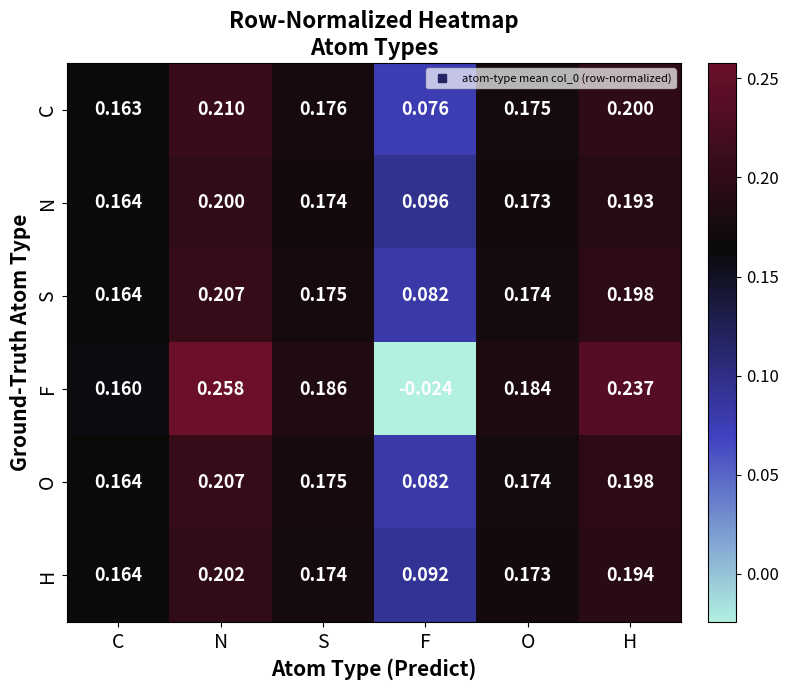

Which series changed the most between S and O?

F